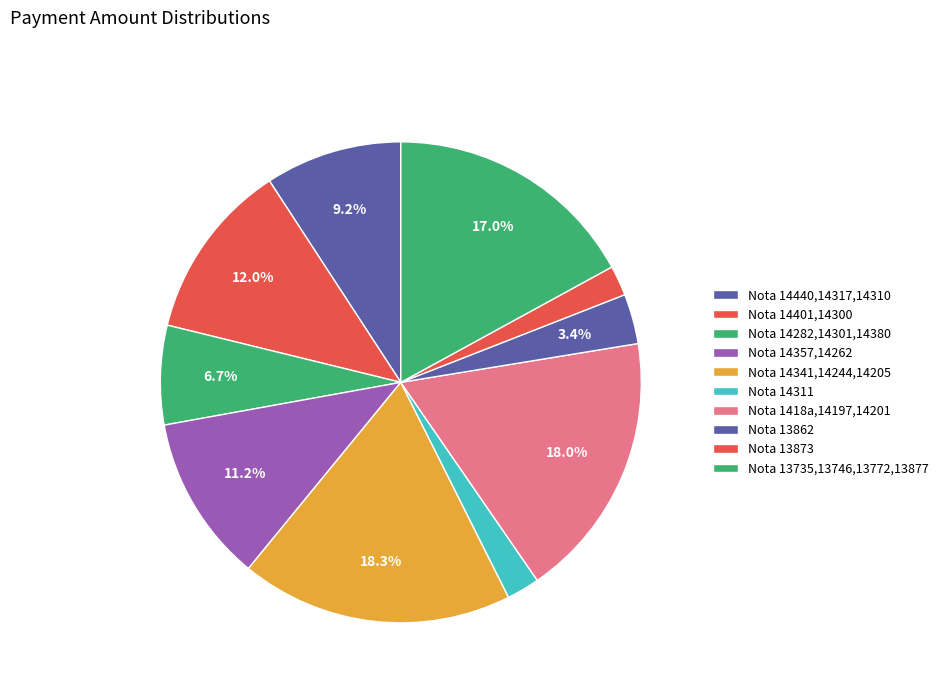

What is the total percentage of Nota 13735,13746,13772,13877 and Nota 13862?

20.4%